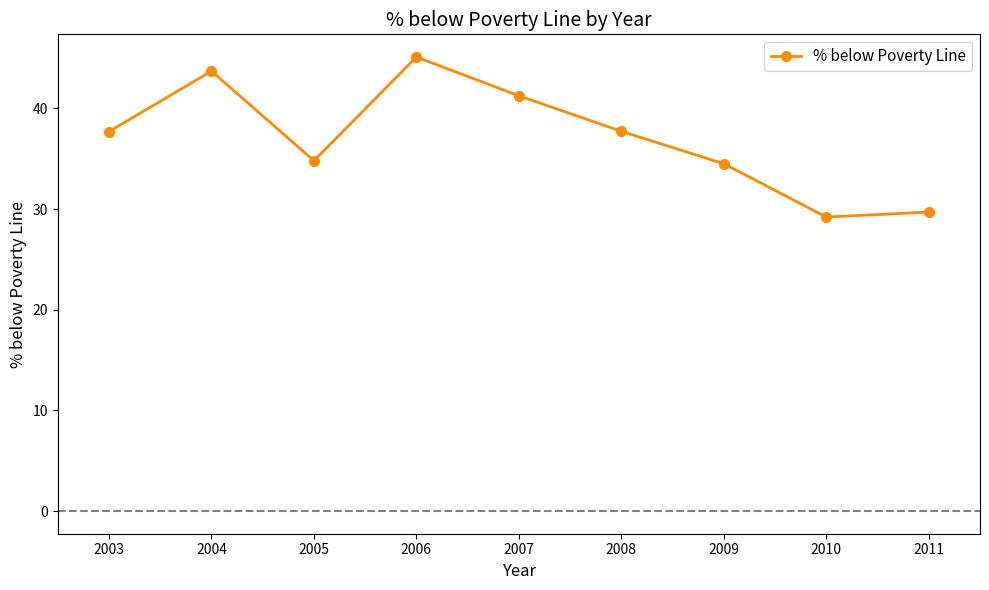

What is the value of the 7th point from the left?

34.5